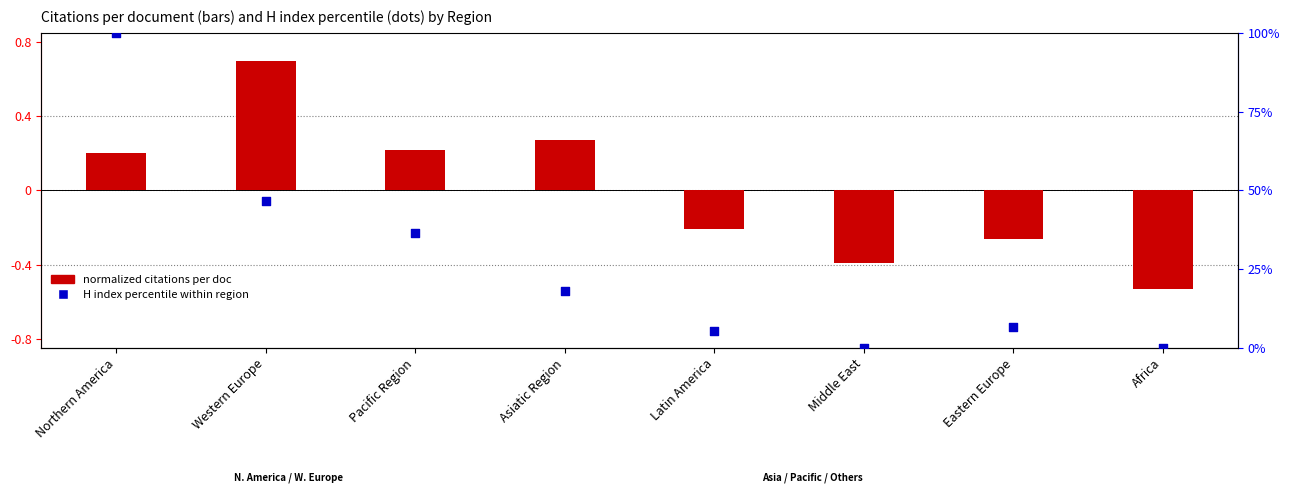

What is the total value across all series at Pacific Region?

36.7